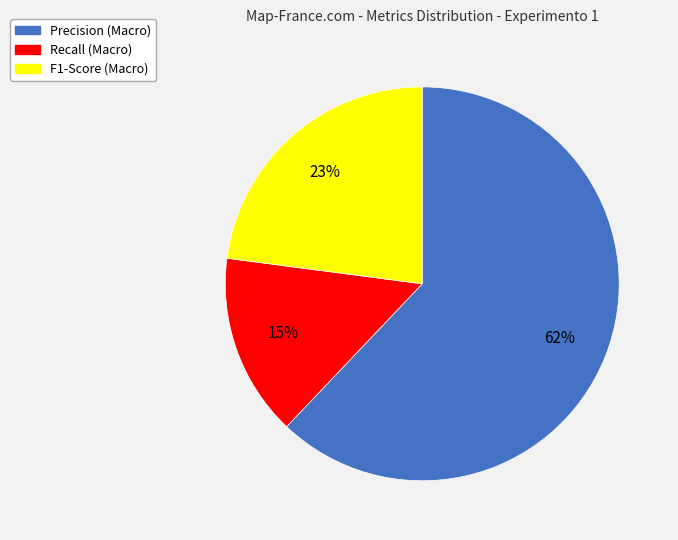

Rank the categories by value from highest to lowest.

Precision (Macro), F1-Score (Macro), Recall (Macro)